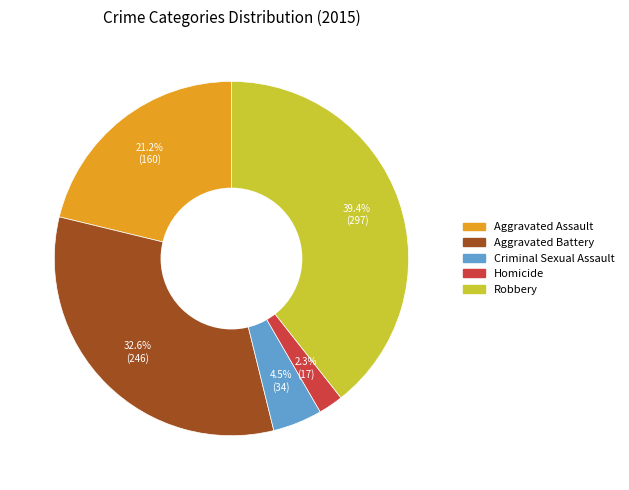

Do Aggravated Battery and Homicide together represent more than half of the pie?

No